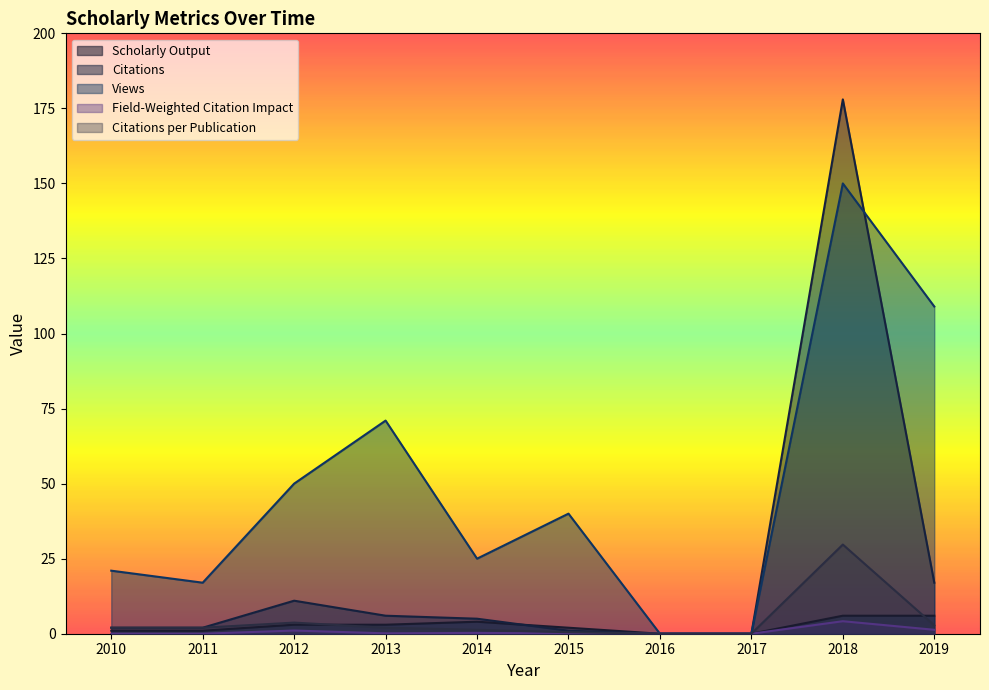

Between 2018 and 2017, which is larger?

2018